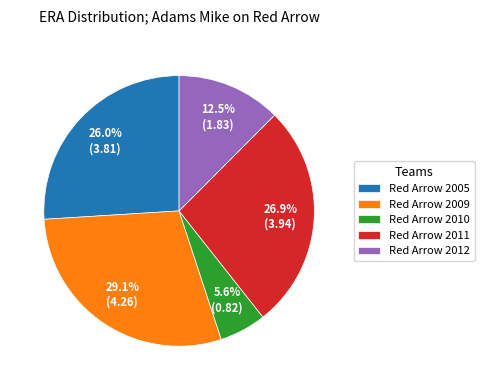

To the nearest percent, what is the average slice percentage?

20%